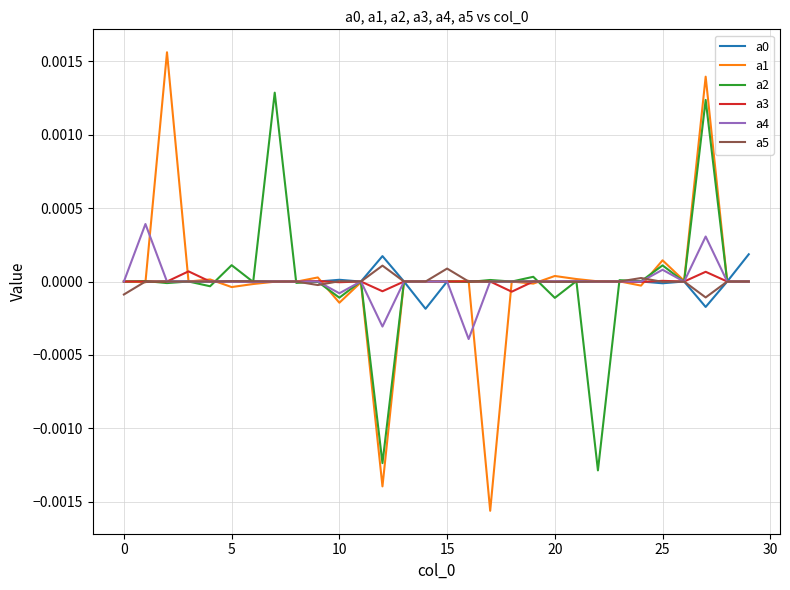

Which series has the largest range (max minus min)?

a1